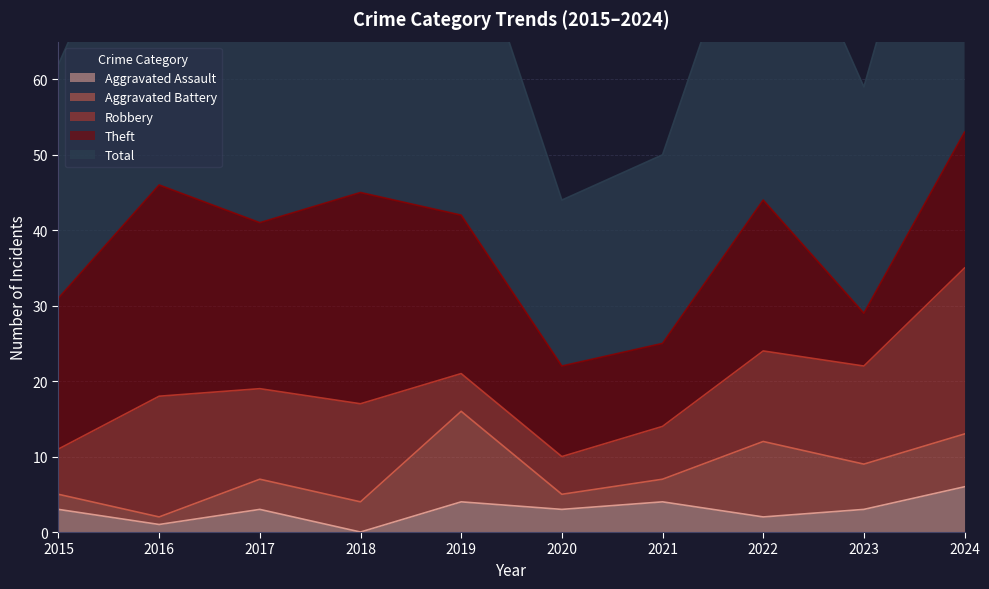

What is the maximum value shown in the chart?

53